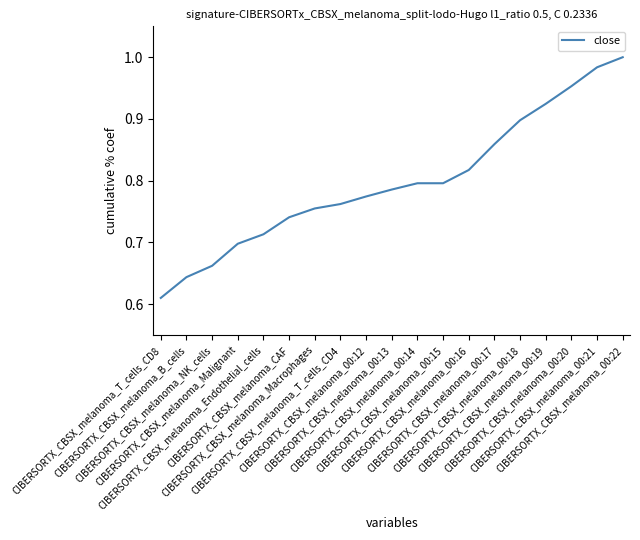

How many lines are shown in the chart?

1